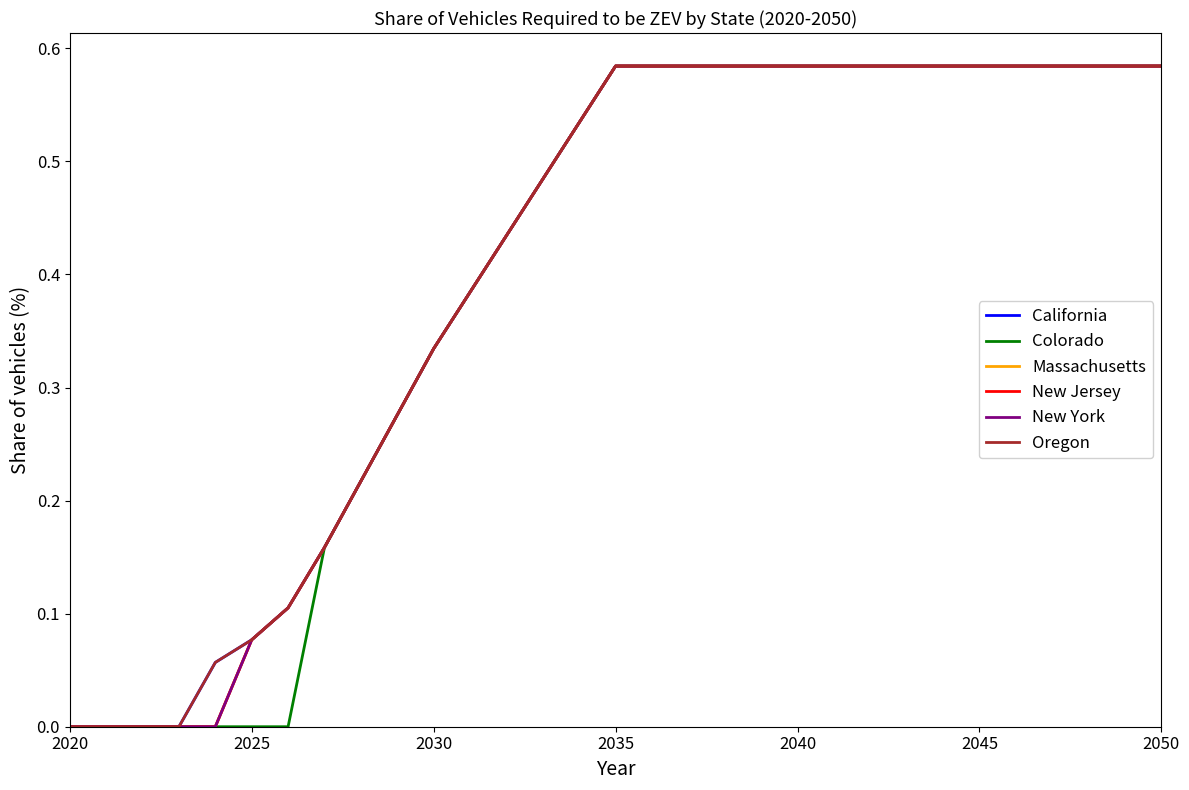

Which series has the largest total across all categories?

California